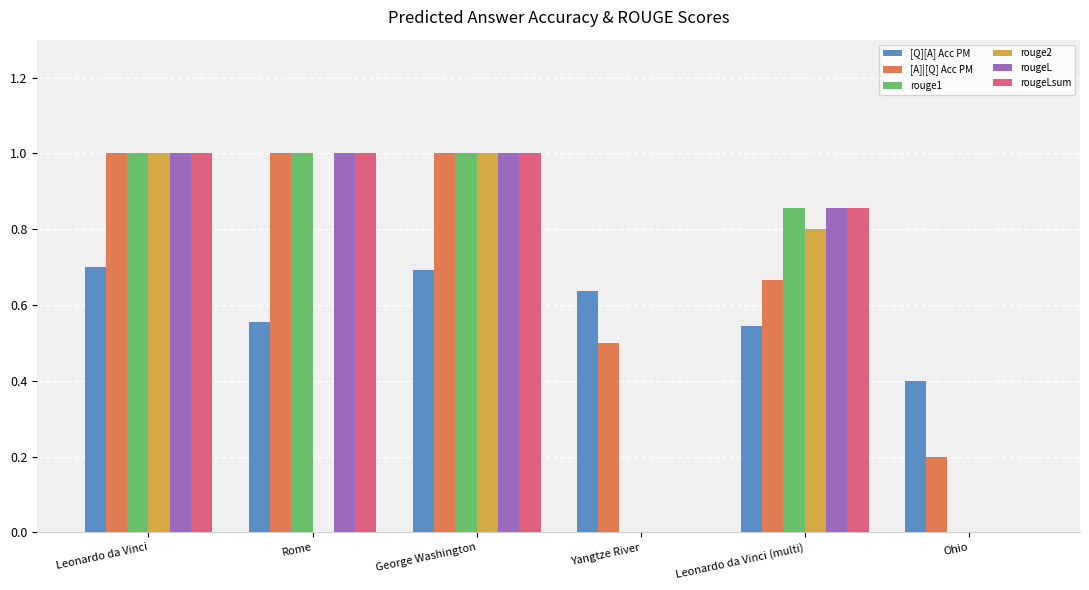

What is the total value across all series at Leonardo da Vinci (multi)?

4.6